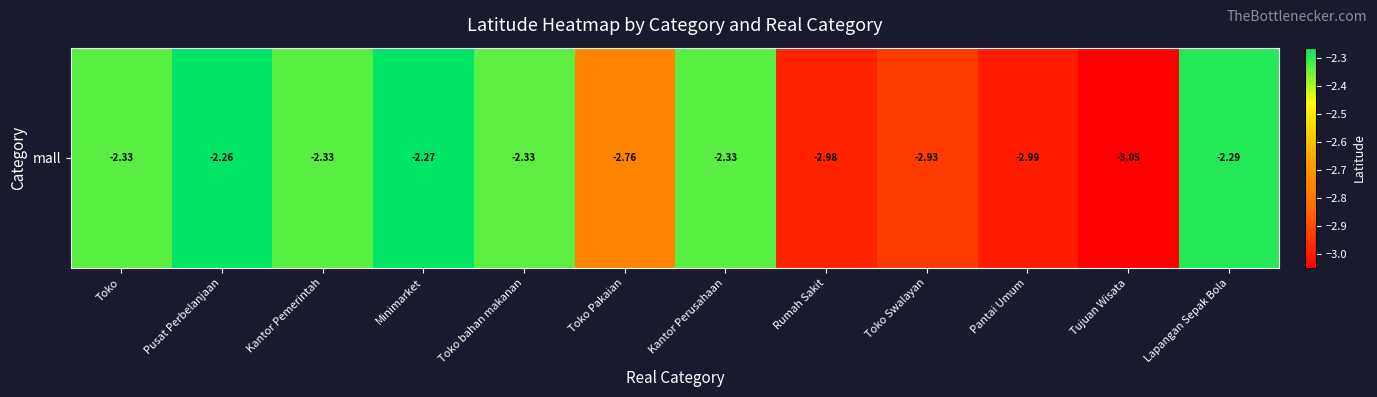

Reading left to right, transcribe all the data shown in this chart.

Toko=-2.3	Pusat Perbelanjaan=-2.3	Kantor Pemerintah=-2.3	Minimarket=-2.3	Toko bahan makanan=-2.3	Toko Pakaian=-2.8	Kantor Perusahaan=-2.3	Rumah Sakit=-3.0	Toko Swalayan=-2.9	Pantai Umum=-3.0	Tujuan Wisata=-3.0	Lapangan Sepak Bola=-2.3